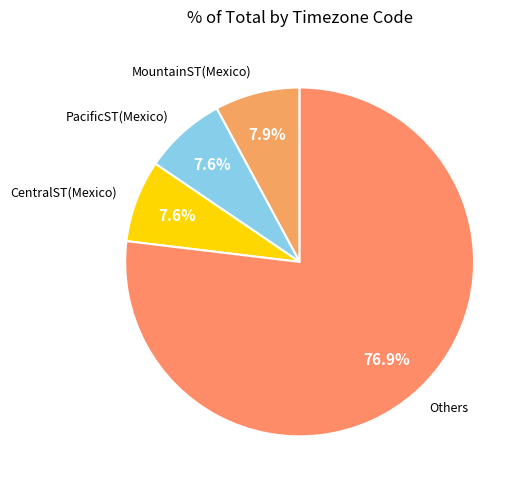

Which slice is the largest?

Others